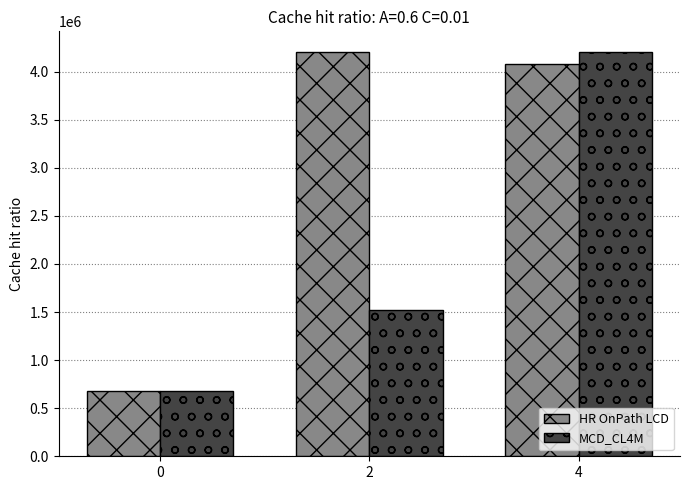

What value does the HR OnPath LCD series have at 2, to the nearest 50?

4207850